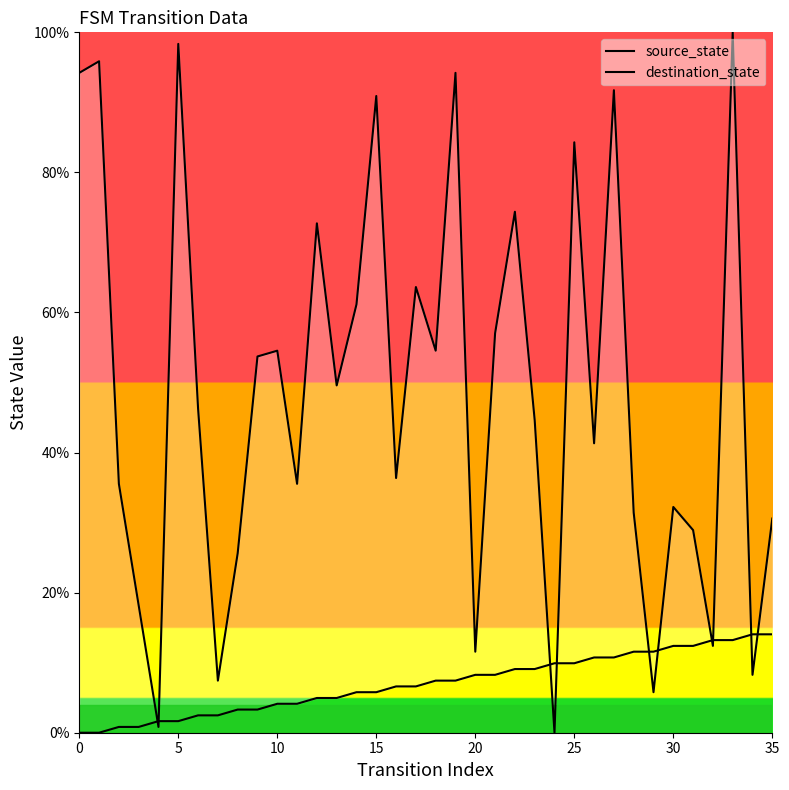

What is the label of the 21st point from the left?

20